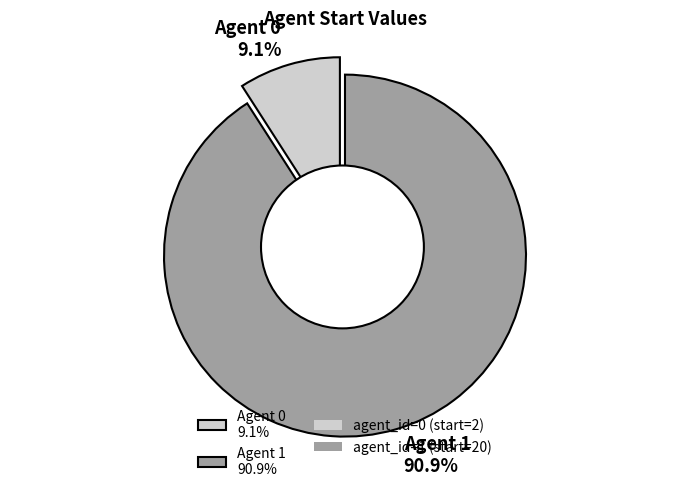

What percentage is the 0 slice, to the nearest percent?

9%